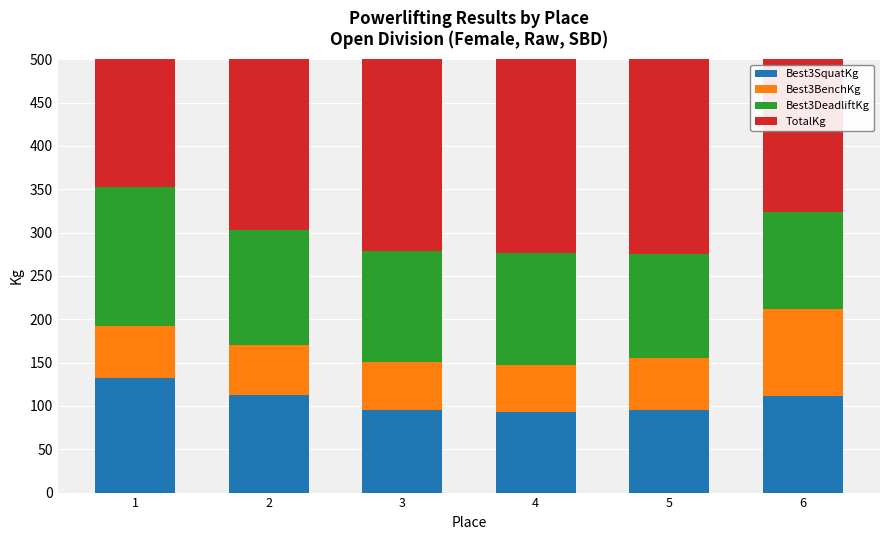

The TotalKg series shows 275 at 5. True or false?

True